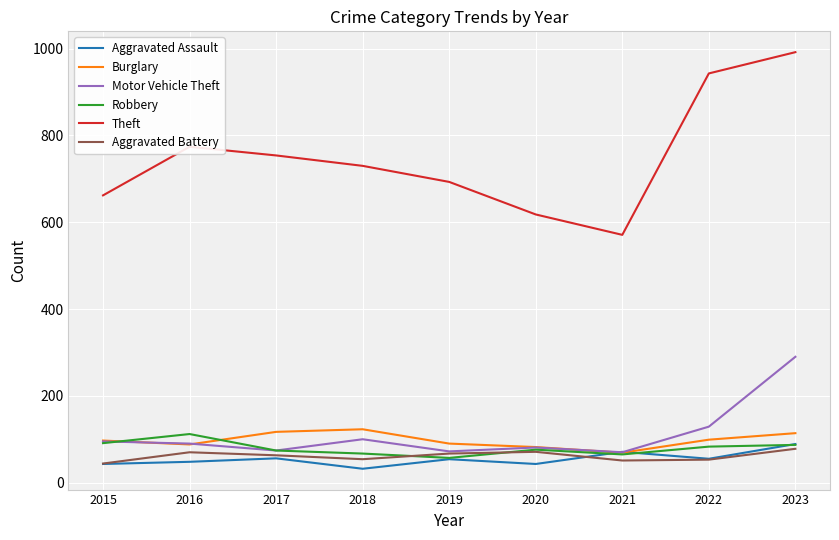

Between 2016 and 2020, which series saw the biggest shift?

Theft